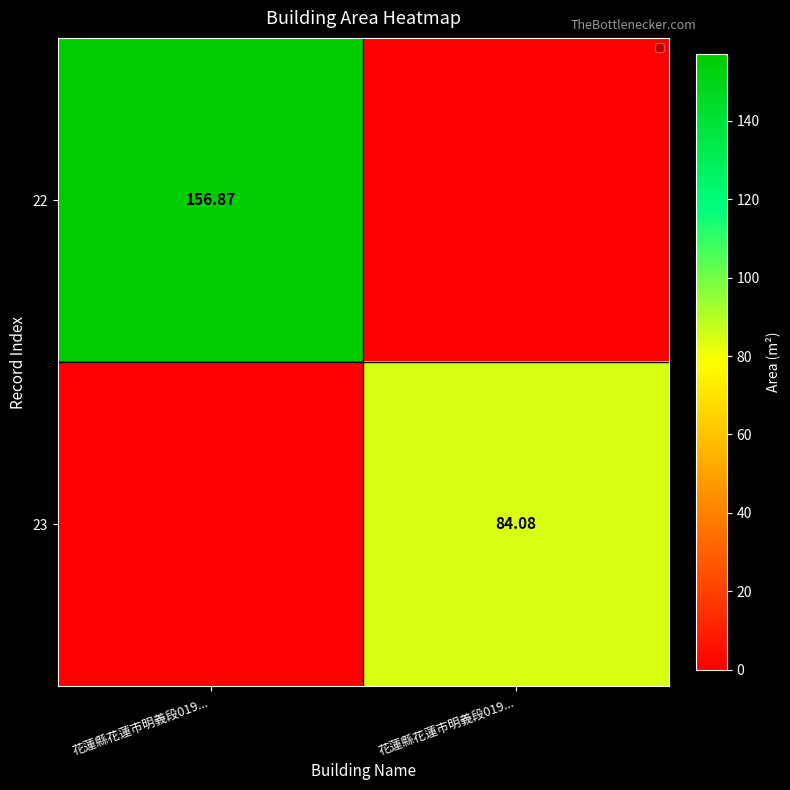

What is the difference between the 22 values at 花蓮縣花蓮市明義段019... and 花蓮縣花蓮市明義段019...?

156.9